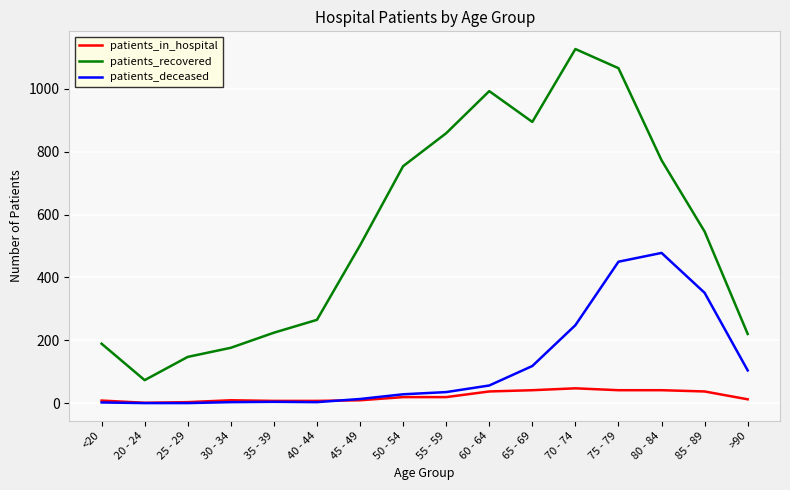

What is the approximate value of patients_in_hospital at >90, to the nearest 5?

10